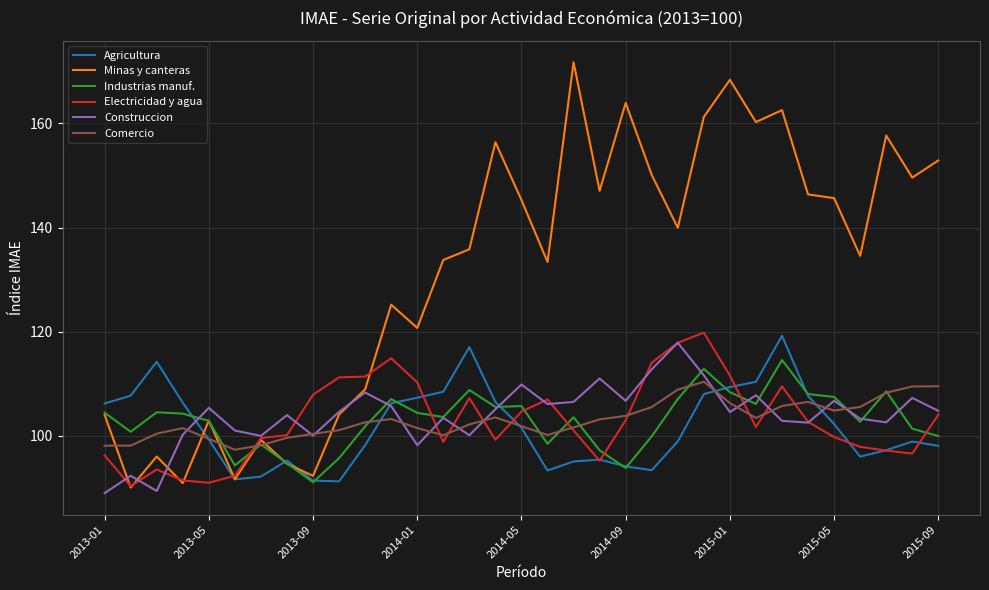

True or false: Minas y canteras and Comercio cross at least once.

True